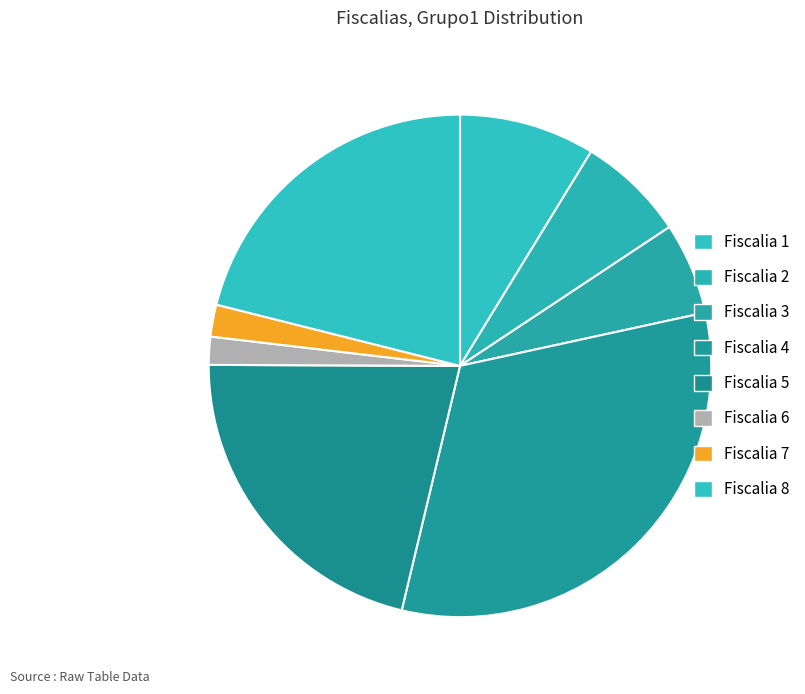

To the nearest percent, what percentage of the pie is Fiscalia 8?

21%